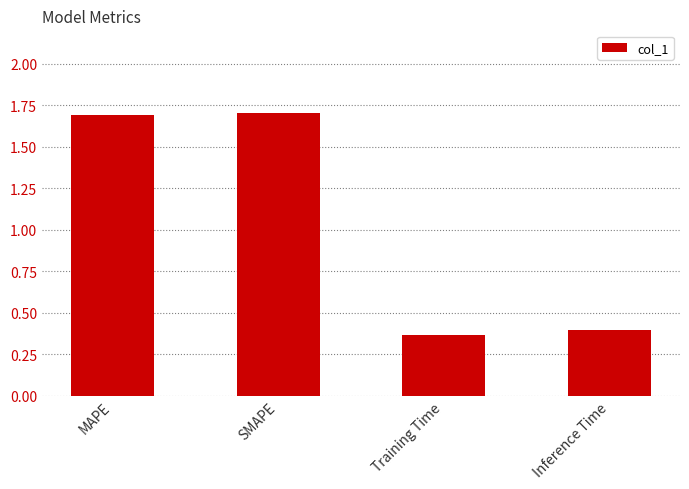

How many data points are above 1?

2